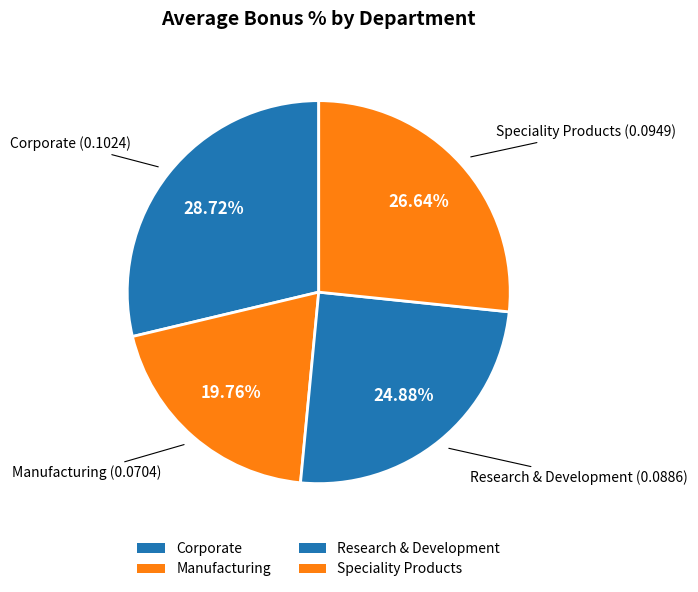

Rank the categories by value from highest to lowest.

Corporate, Speciality Products, Research & Development, Manufacturing